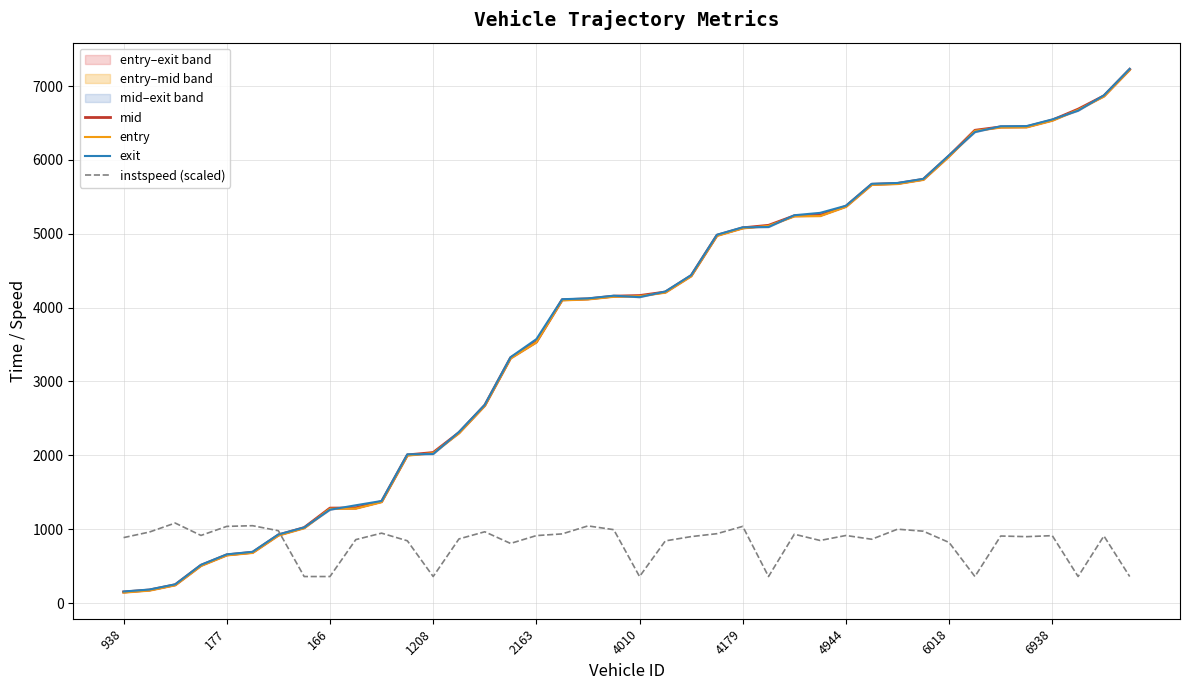

What is the sum of all entry values?

149877.2